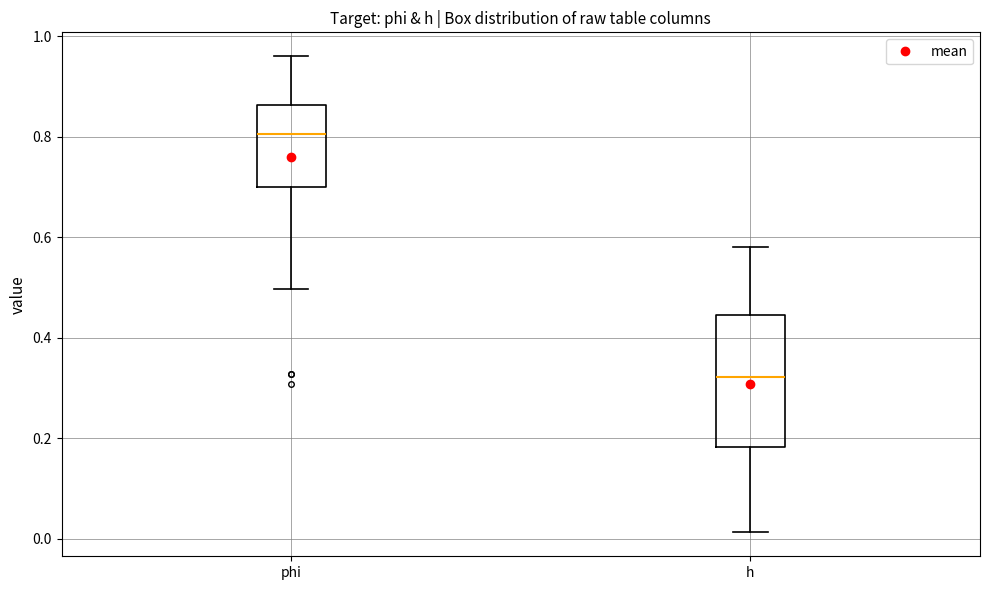

Reading left to right, transcribe this box plot: for each box, give where its median line is, the range the box spans, and where its two whiskers end, as read against the y-axis. The values are not printed on the chart, so give them approximately, as read against the axis.

phi: median 0.80, box 0.70 to 0.86, whiskers 0.50 to 0.96
h: median 0.32, box 0.18 to 0.44, whiskers 0.02 to 0.58